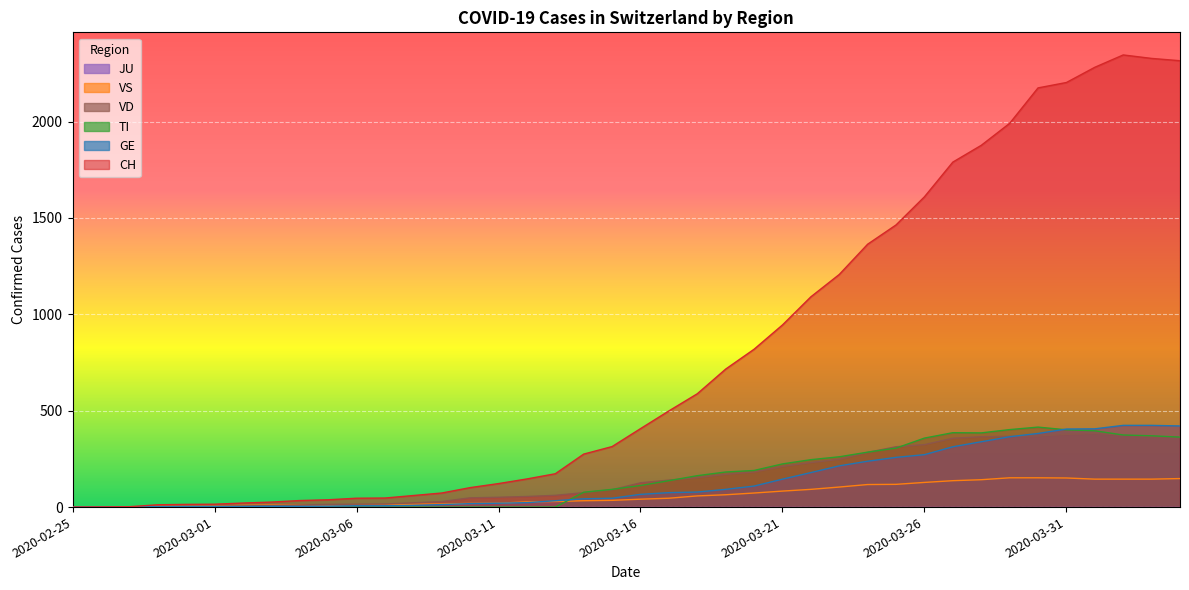

Reading left to right, what are all the values shown in this chart?

CH: 2020-02-25=0	2020-02-26=1	2020-02-27=2	2020-02-28=12	2020-02-29=14	2020-03-01=15	2020-03-02=21	2020-03-03=26	2020-03-04=34	2020-03-05=38	2020-03-06=46	2020-03-07=47	2020-03-08=60	2020-03-09=73	2020-03-10=101	2020-03-11=122	2020-03-12=146	2020-03-13=173	2020-03-14=275	2020-03-15=314	2020-03-16=407	2020-03-17=499	2020-03-18=588	2020-03-19=716	2020-03-20=819	2020-03-21=945	2020-03-22=1091	2020-03-23=1207	2020-03-24=1364	2020-03-25=1464	2020-03-26=1610	2020-03-27=1790	2020-03-28=1877	2020-03-29=1991	2020-03-30=2175	2020-03-31=2203	2020-04-01=2282	2020-04-02=2346	2020-04-03=2328	2020-04-04=2316
GE: 2020-02-25=0	2020-02-26=1	2020-02-27=1	2020-02-28=2	2020-02-29=3	2020-03-01=3	2020-03-02=3	2020-03-03=4	2020-03-04=4	2020-03-05=5	2020-03-06=7	2020-03-07=7	2020-03-08=9	2020-03-09=13	2020-03-10=18	2020-03-11=20	2020-03-12=23	2020-03-13=33	2020-03-14=43	2020-03-15=46	2020-03-16=66	2020-03-17=75	2020-03-18=78	2020-03-19=92	2020-03-20=109	2020-03-21=145	2020-03-22=179	2020-03-23=214	2020-03-24=238	2020-03-25=258	2020-03-26=272	2020-03-27=313	2020-03-28=339	2020-03-29=365	2020-03-30=382	2020-03-31=405	2020-04-01=406	2020-04-02=424	2020-04-03=424	2020-04-04=421
TI: 2020-02-25=0	2020-02-26=0	2020-02-27=0	2020-02-28=0	2020-02-29=0	2020-03-01=0	2020-03-02=0	2020-03-03=0	2020-03-04=0	2020-03-05=0	2020-03-06=0	2020-03-07=0	2020-03-08=0	2020-03-09=0	2020-03-10=0	2020-03-11=0	2020-03-12=0	2020-03-13=0	2020-03-14=77	2020-03-15=92	2020-03-16=112	2020-03-17=137	2020-03-18=163	2020-03-19=182	2020-03-20=190	2020-03-21=224	2020-03-22=246	2020-03-23=261	2020-03-24=285	2020-03-25=306	2020-03-26=358	2020-03-27=386	2020-03-28=385	2020-03-29=402	2020-03-30=415	2020-03-31=401	2020-04-01=396	2020-04-02=374	2020-04-03=370	2020-04-04=363
VS: 2020-02-25=0	2020-02-26=0	2020-02-27=0	2020-02-28=5	2020-02-29=5	2020-03-01=6	2020-03-02=9	2020-03-03=11	2020-03-04=12	2020-03-05=10	2020-03-06=11	2020-03-07=11	2020-03-08=15	2020-03-09=16	2020-03-10=19	2020-03-11=20	2020-03-12=27	2020-03-13=29	2020-03-14=33	2020-03-15=35	2020-03-16=41	2020-03-17=46	2020-03-18=58	2020-03-19=64	2020-03-20=73	2020-03-21=83	2020-03-22=92	2020-03-23=104	2020-03-24=117	2020-03-25=118	2020-03-26=128	2020-03-27=137	2020-03-28=142	2020-03-29=152	2020-03-30=152	2020-03-31=151	2020-04-01=145	2020-04-02=145	2020-04-03=145	2020-04-04=148
VD: 2020-02-25=0	2020-02-26=0	2020-02-27=0	2020-02-28=4	2020-02-29=4	2020-03-01=4	2020-03-02=6	2020-03-03=8	2020-03-04=11	2020-03-05=14	2020-03-06=15	2020-03-07=16	2020-03-08=22	2020-03-09=29	2020-03-10=48	2020-03-11=51	2020-03-12=55	2020-03-13=61	2020-03-14=75	2020-03-15=90	2020-03-16=126	2020-03-17=140	2020-03-18=153	2020-03-19=170	2020-03-20=182	2020-03-21=211	2020-03-22=231	2020-03-23=248	2020-03-24=284	2020-03-25=313	2020-03-26=324	2020-03-27=357	2020-03-28=365	2020-03-29=367	2020-03-30=369	2020-03-31=377	2020-04-01=382	2020-04-02=373	2020-04-03=365	2020-04-04=365